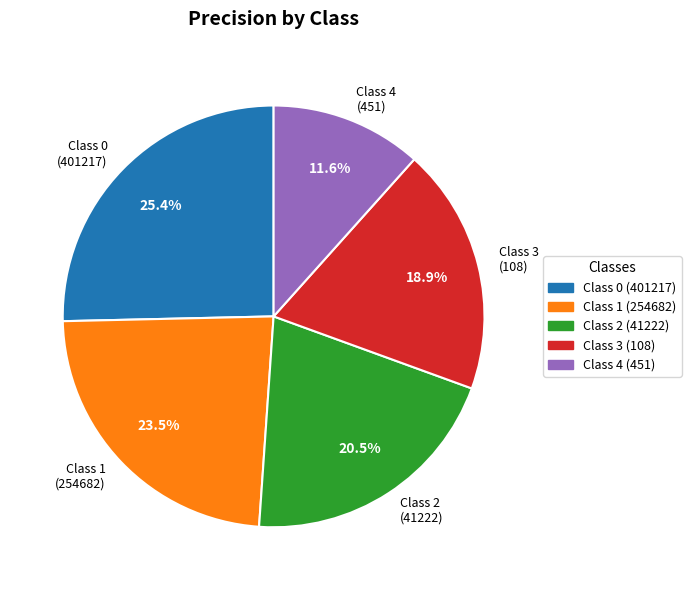

Does any single category account for the majority?

No